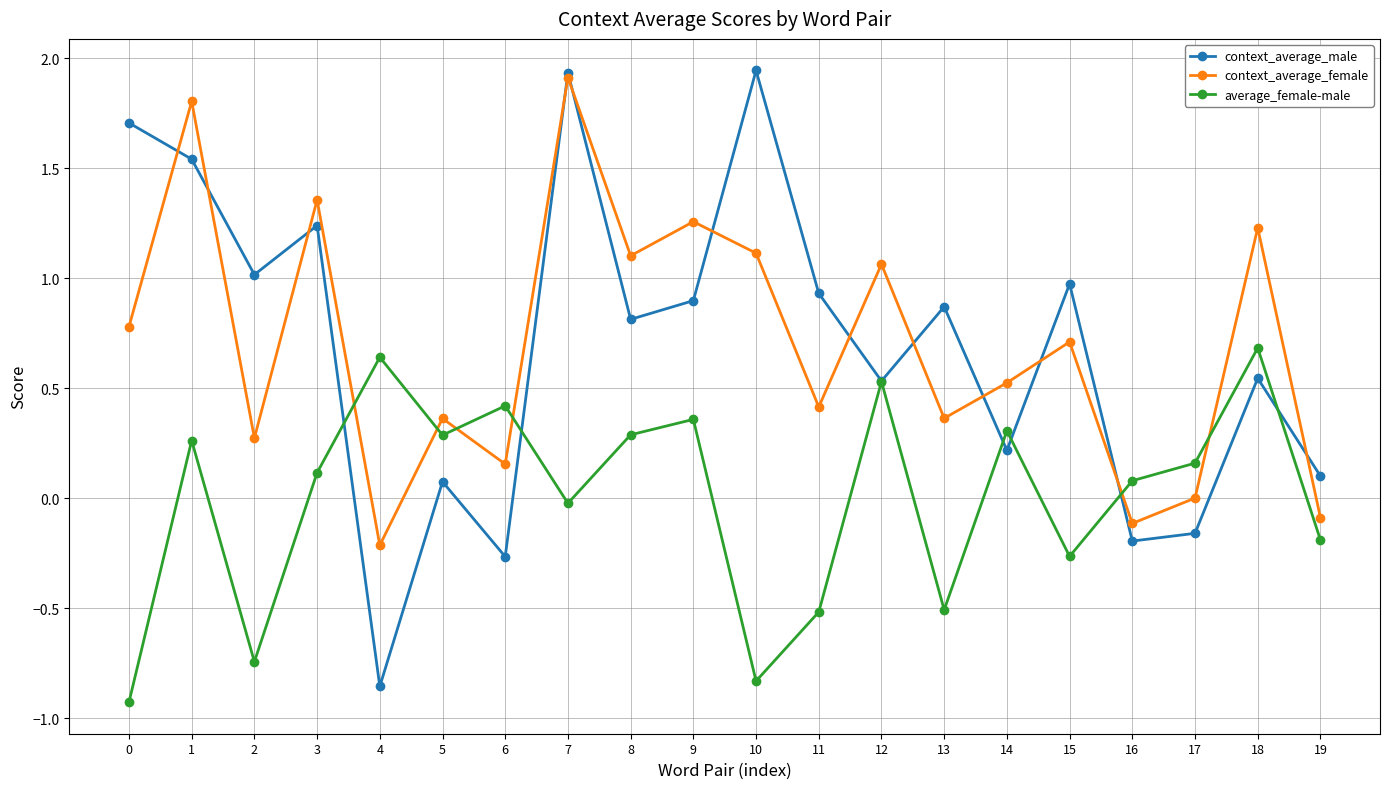

What is the maximum value for average_female-male?

0.7